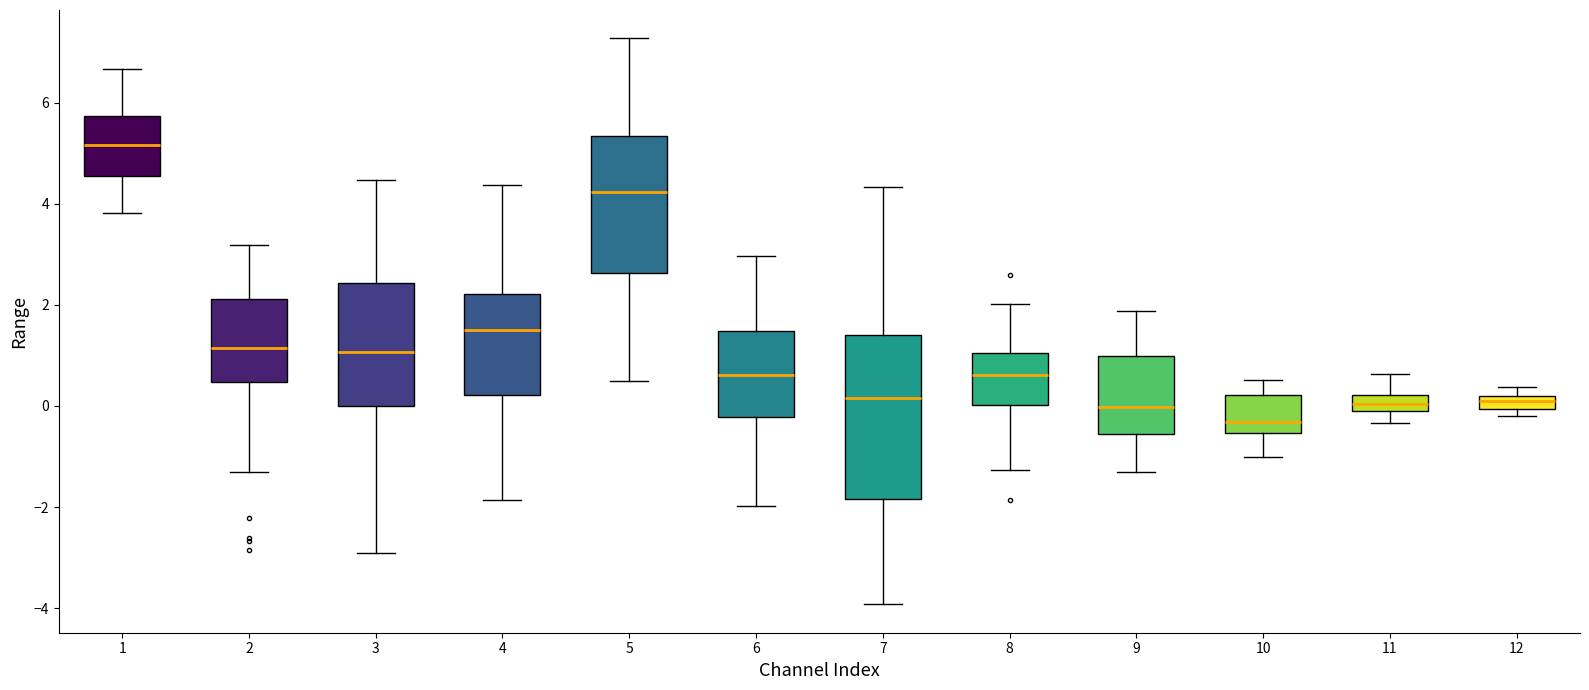

Which box's median line is the lowest?

10